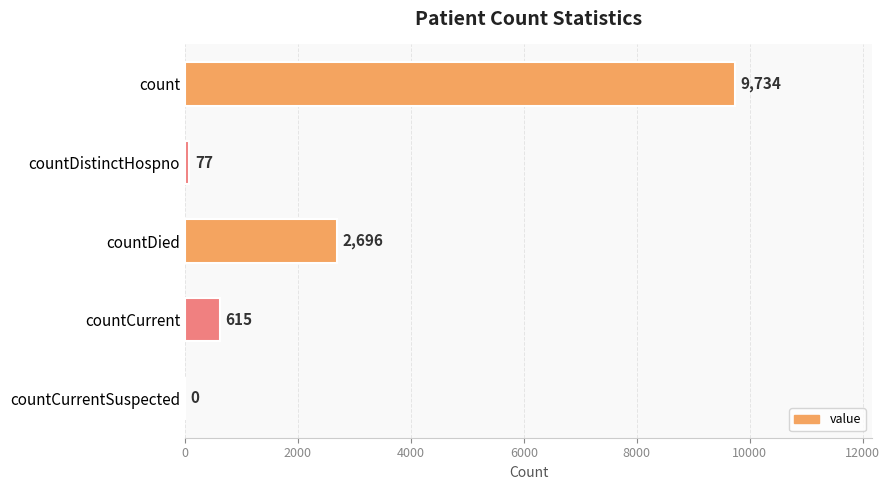

Count the number of data series in this chart.

1